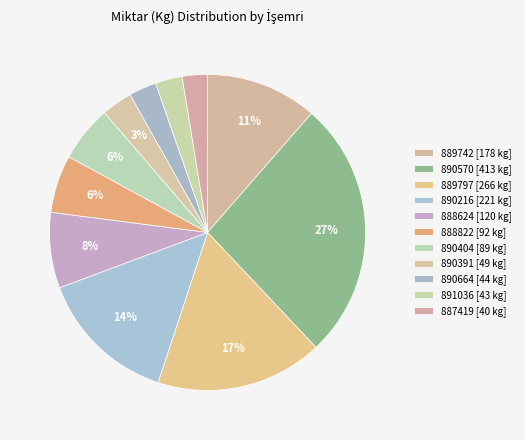

How many slices are in this pie chart?

11